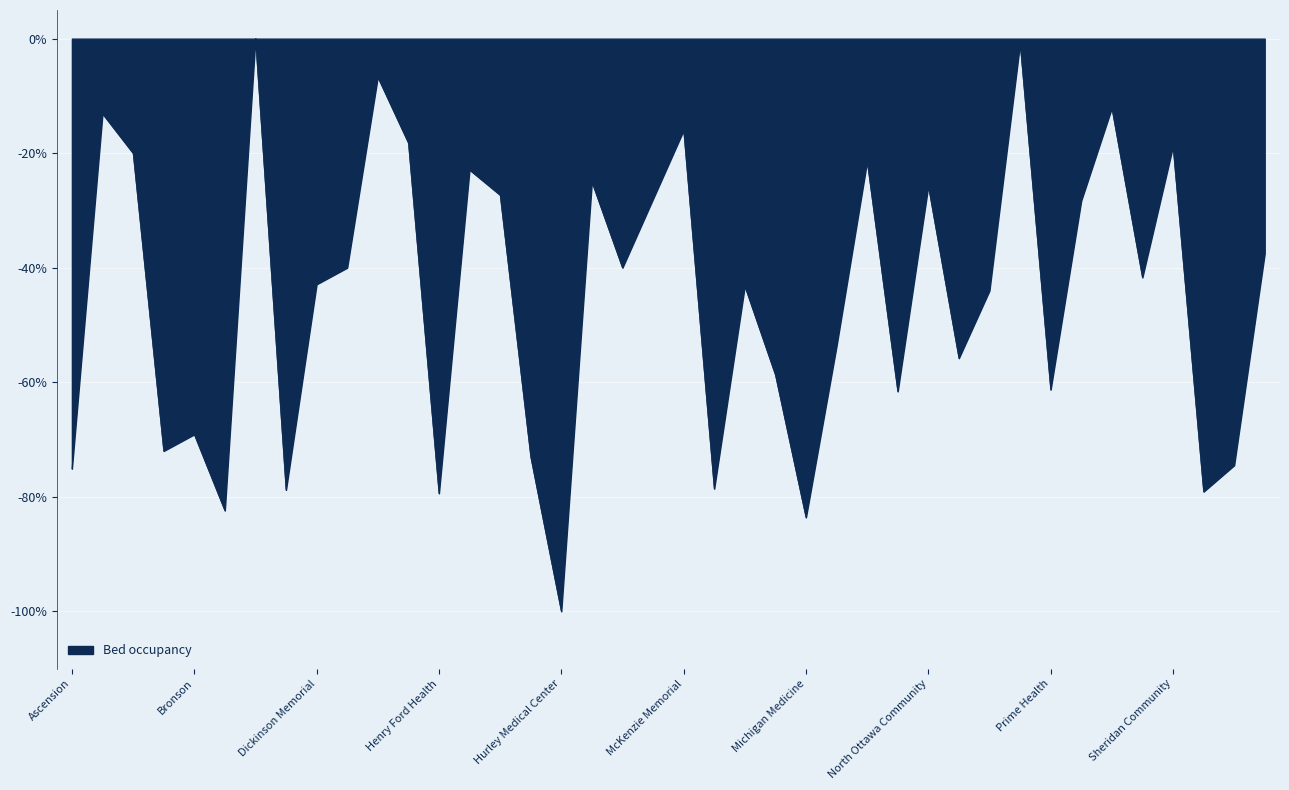

Rank the categories by value from highest to lowest.

Deckerville Community, Pontiac General, Harbor Beach Community, Scheurer Hospital, Aspirus, McKenzie Memorial, Helen Newberry Joy, Sheridan Community, Baraga County Memorial, Munising Memorial, Hills and Dales, Kalkaska Memorial, North Ottawa Community, Hillsdale Hospital, Marlette Regional, ProMedica, Straith Hospital, Eaton Rapids Medical, Mackinac Straits, Schoolcraft Memorial, Dickinson Memorial, Memorial Healthcare, Oaklawn Hospital, MidMichigan Health, OSF St. Francis, Metro, Prime Health, Munson Health System, Bronson, Beaumont, Holland Community, Spectrum, Ascension, McLaren, Detroit Medical Center, Sparrow Health System, Henry Ford Health, Covenant, Michigan Medicine, Hurley Medical Center